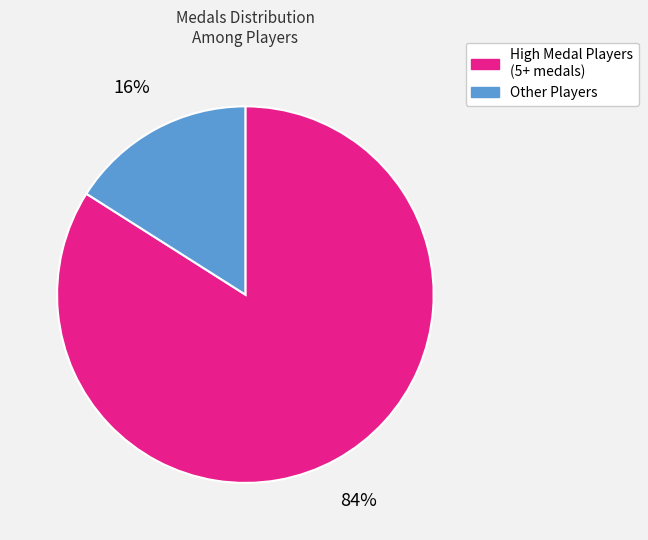

Count the number of slices in the pie.

2